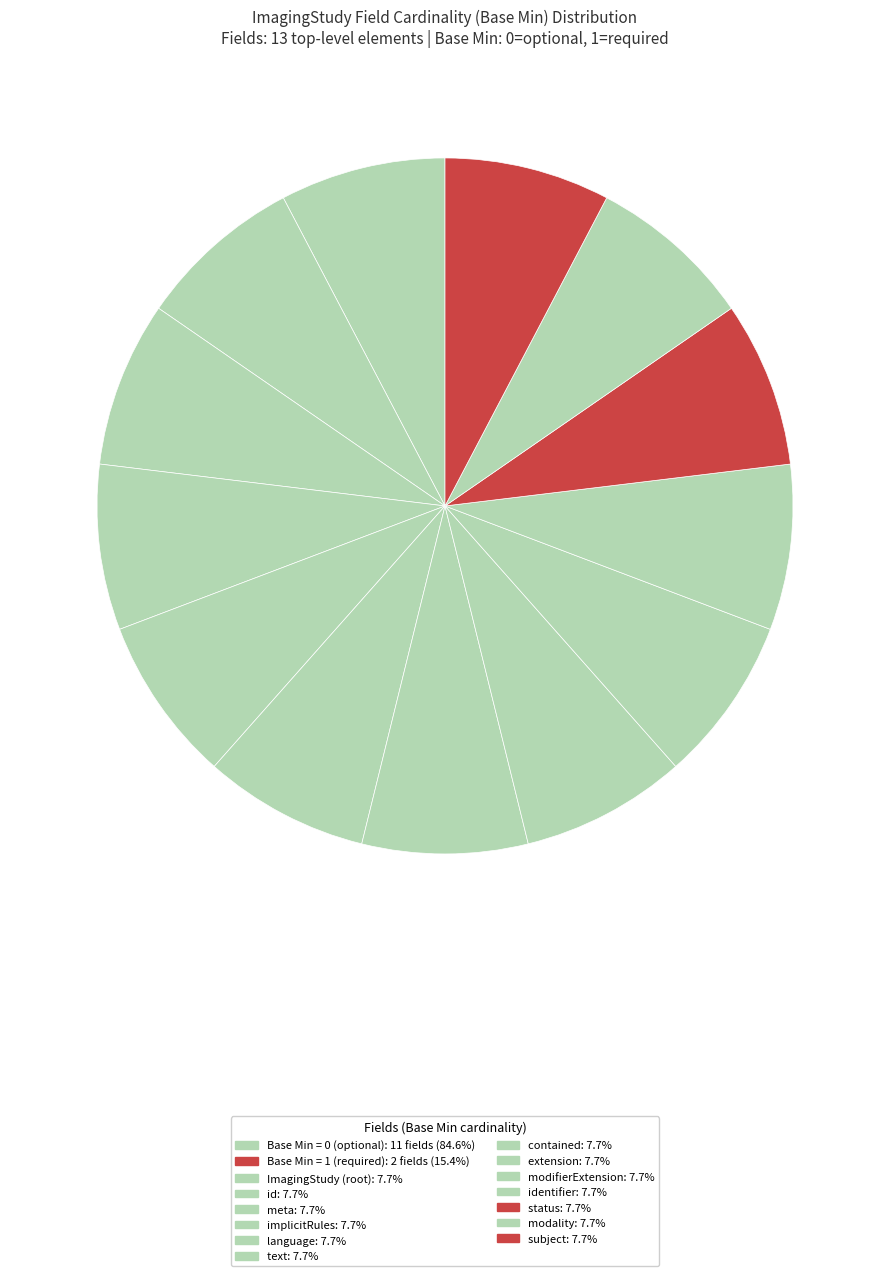

Count the number of slices in the pie.

13